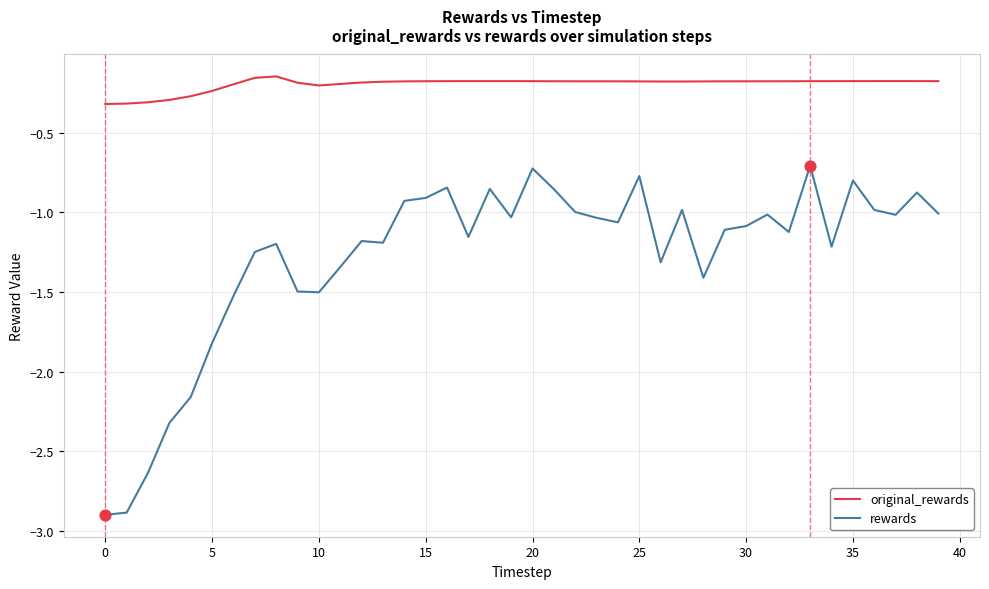

Which series has the widest spread of values?

rewards